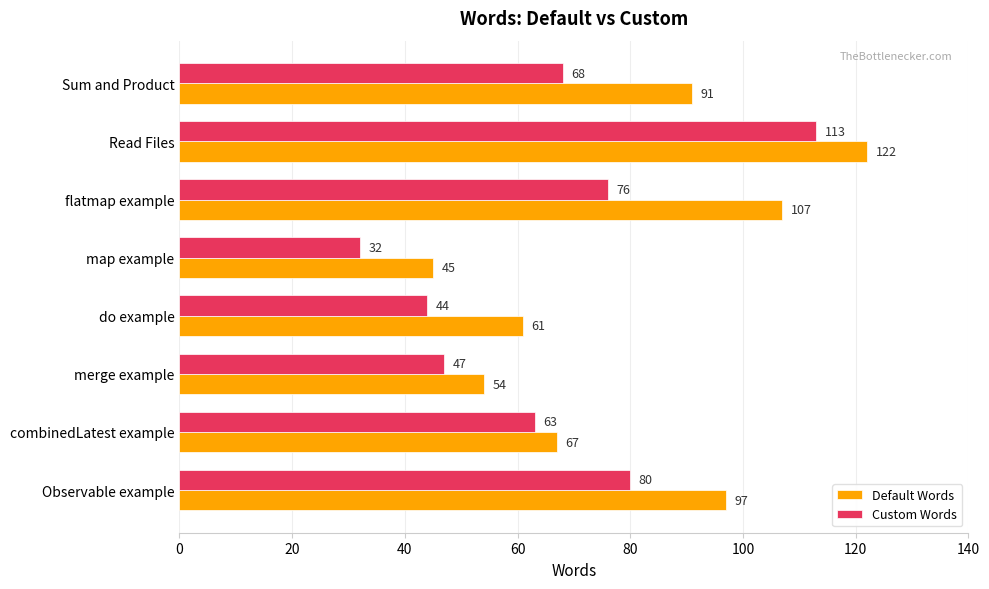

What is the average value of the Custom Words series?

65